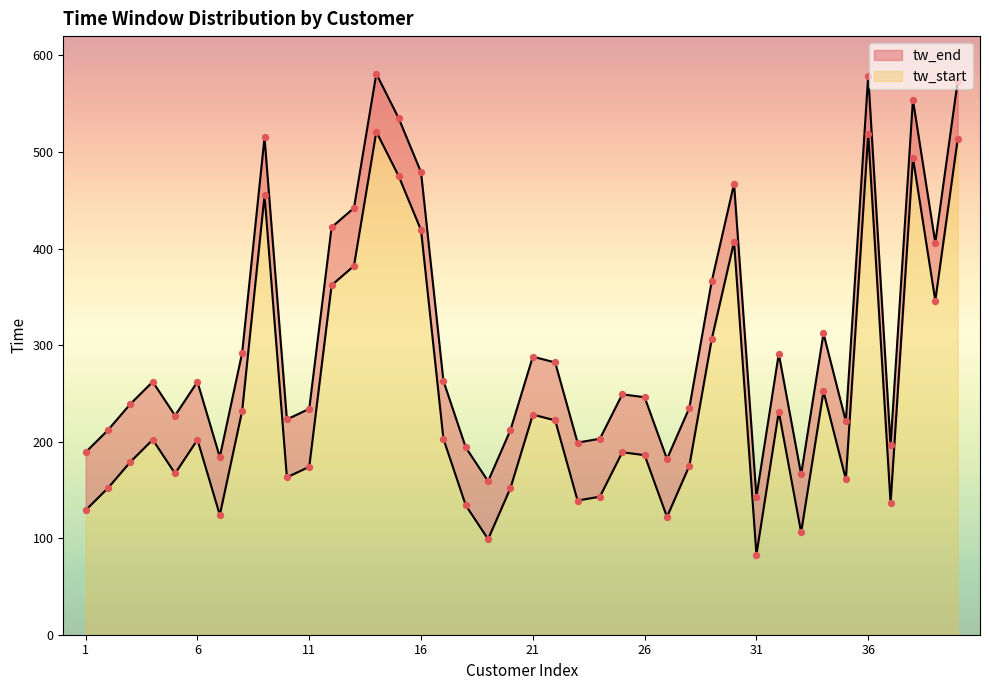

Which series has the largest Y range (max minus min)?

tw_start